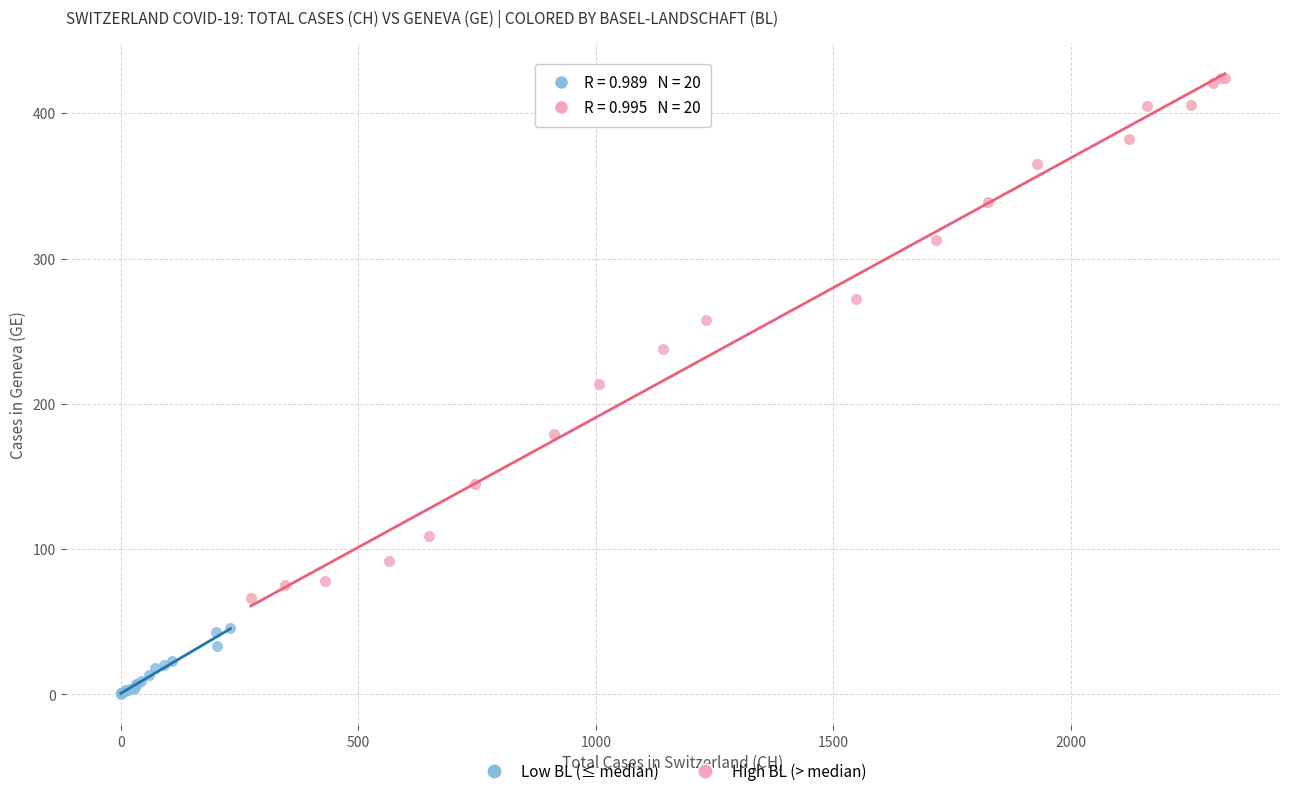

Which series has the widest spread of Y values?

High BL (> median)